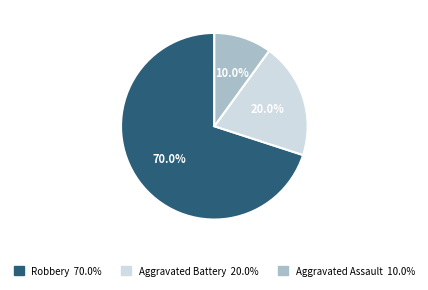

Which slice is the largest?

Robbery